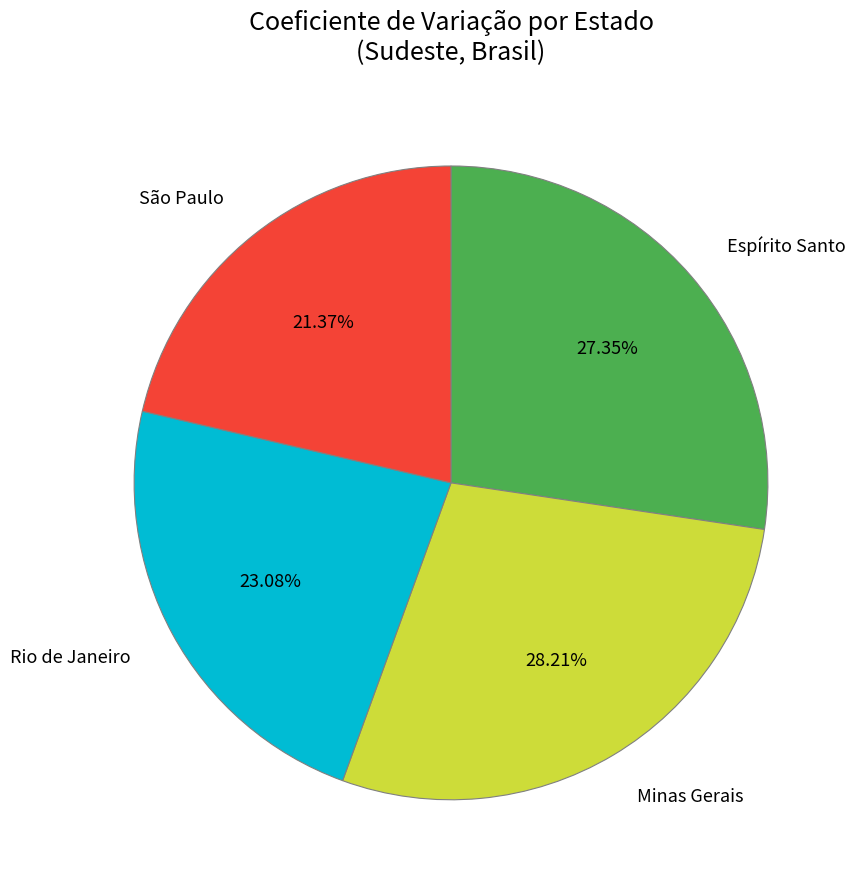

Which slice is the smallest?

São Paulo